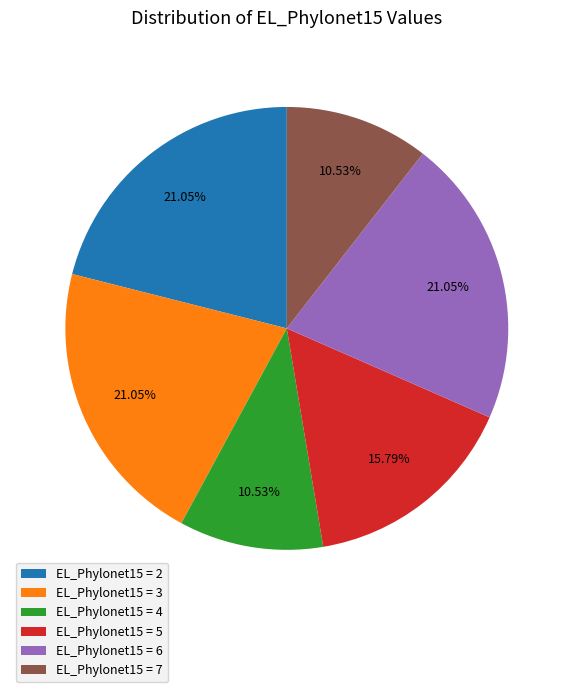

Is the sum of EL_Phylonet15 = 4 and EL_Phylonet15 = 2 greater than half?

No